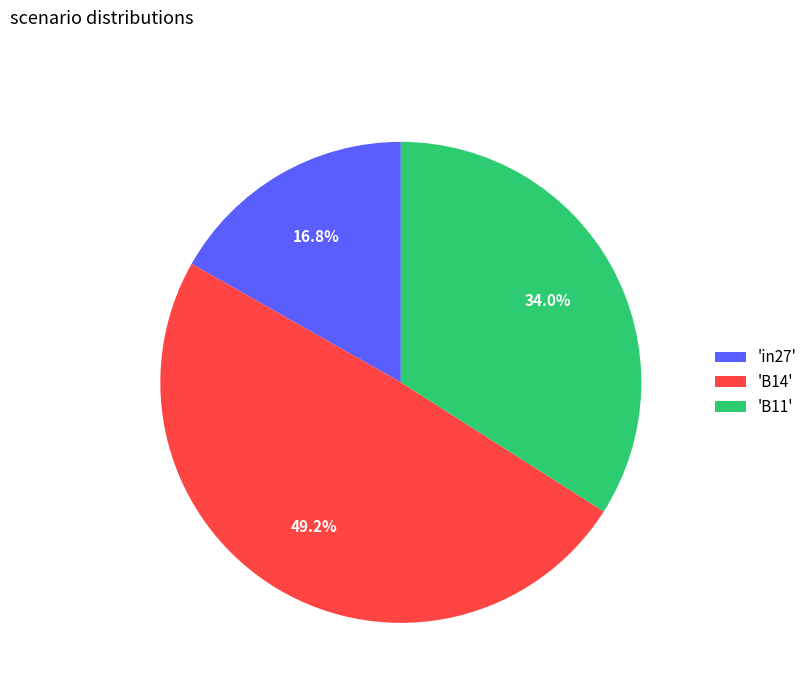

Which category has the biggest portion of the pie?

'B14'